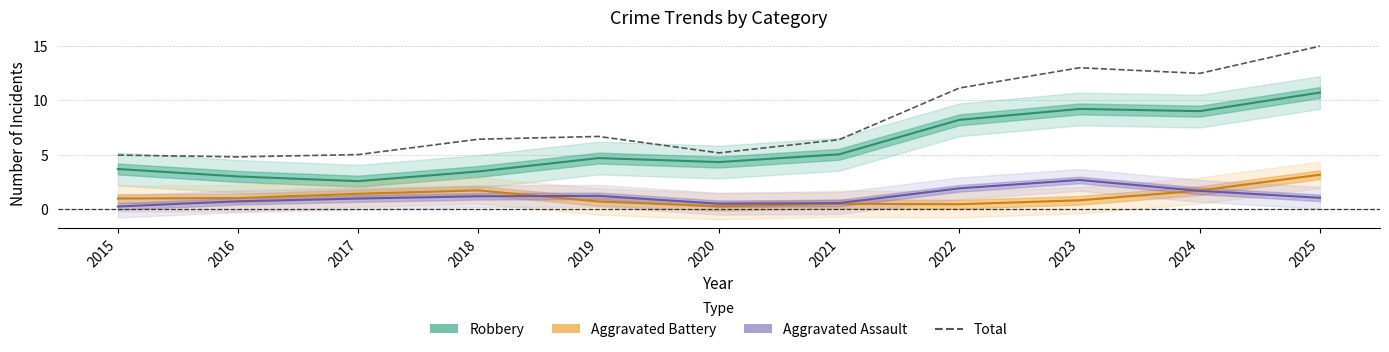

At which category does the chart reach its peak across all series?

2025